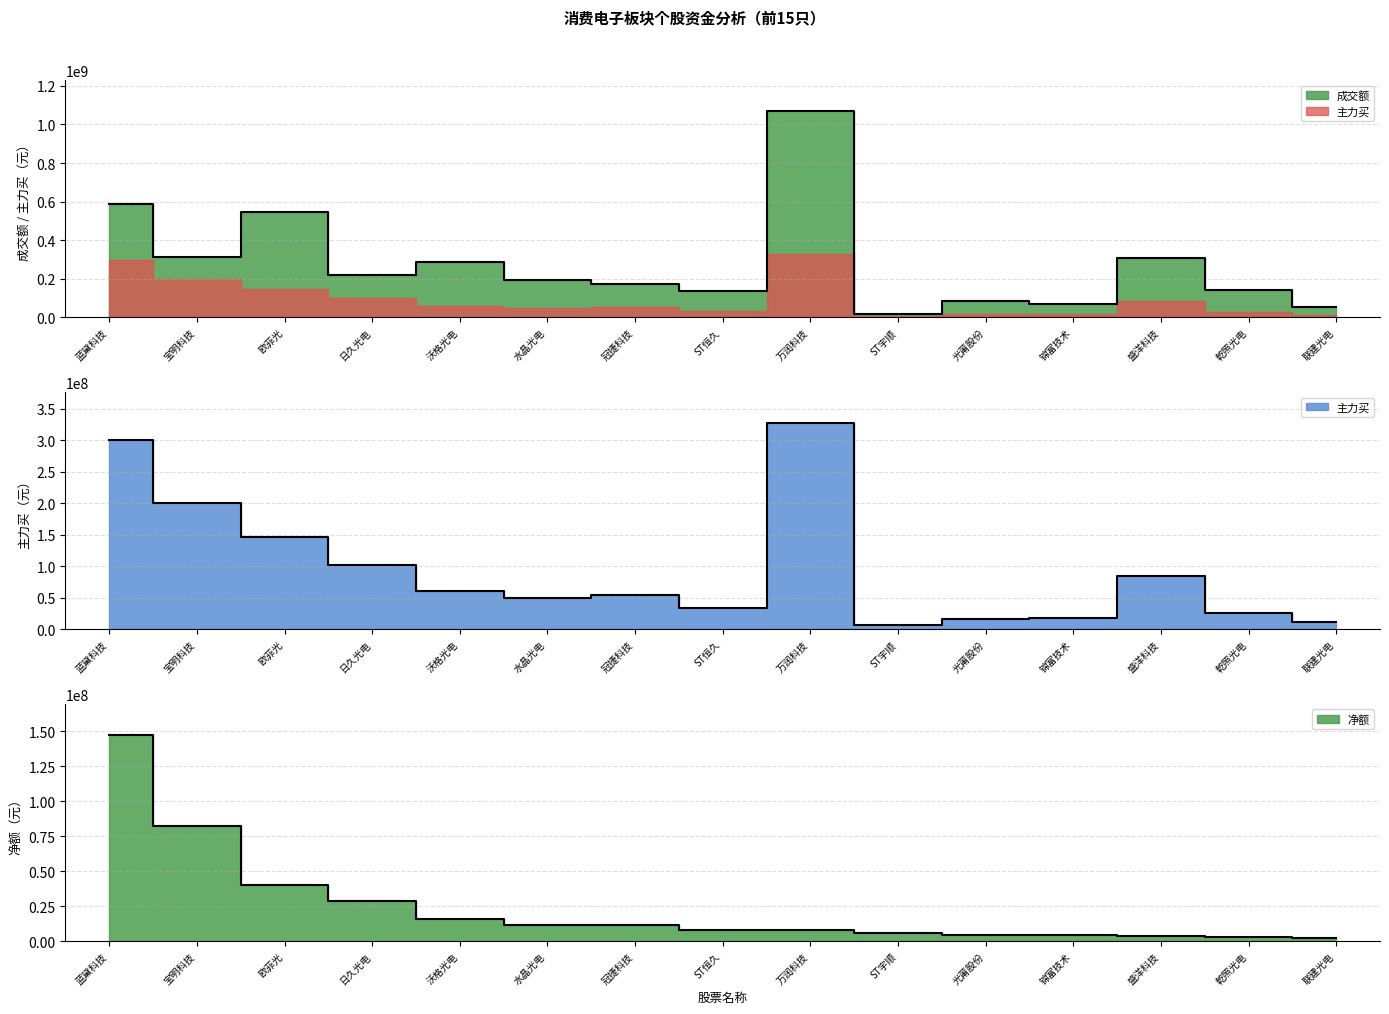

List the labels in order of 成交额 value, largest first.

万润科技, 蓝黛科技, 欧菲光, 宝明科技, 盛洋科技, 沃格光电, 日久光电, 水晶光电, 冠捷科技, 乾照光电, ST恒久, 光莆股份, 锦富技术, 联建光电, ST宇顺